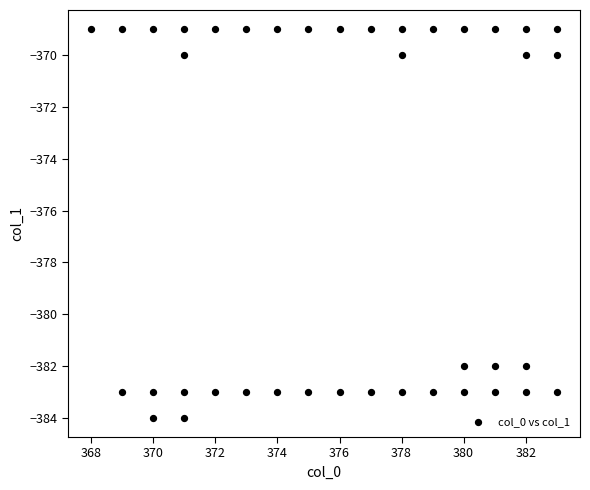

What is the range of X values (max minus min)?

15